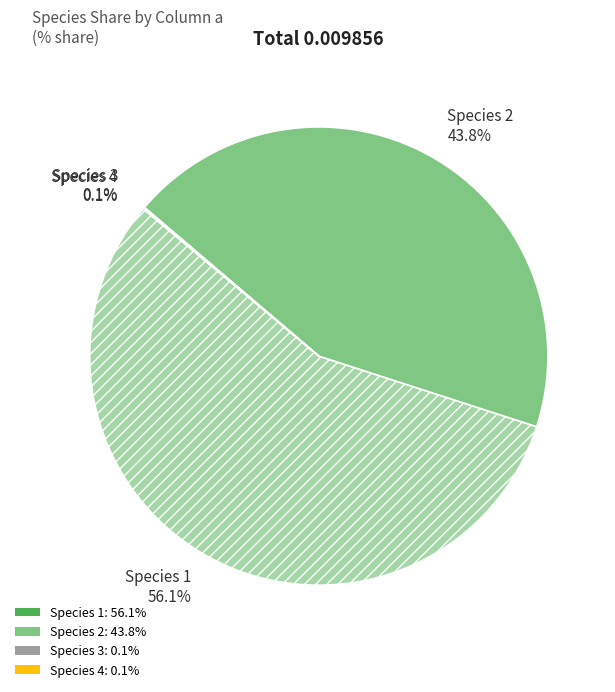

Is there any slice that represents more than half of the pie?

Yes